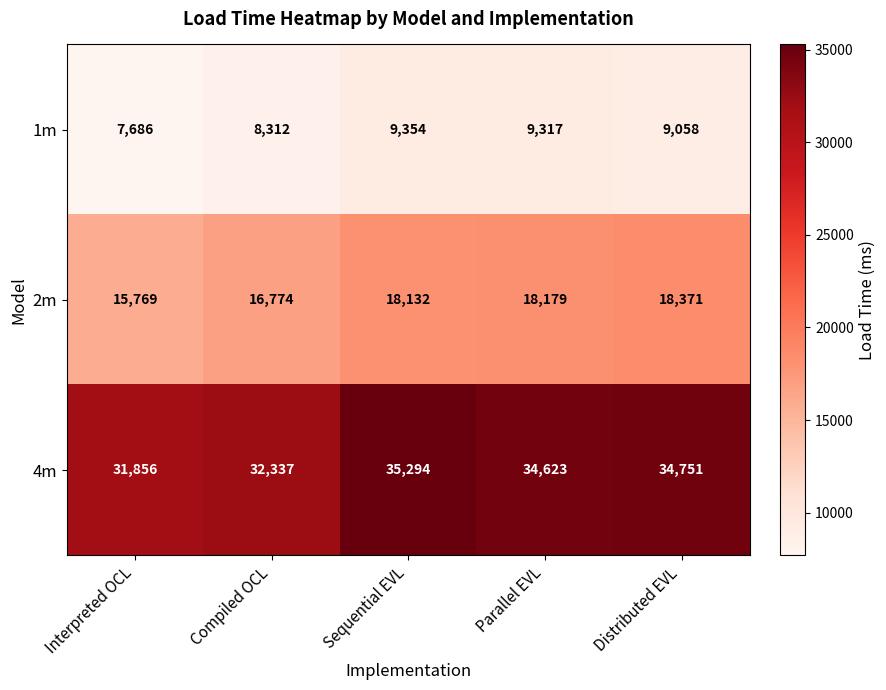

Is it true that 2m equals 8606 at Parallel EVL?

False